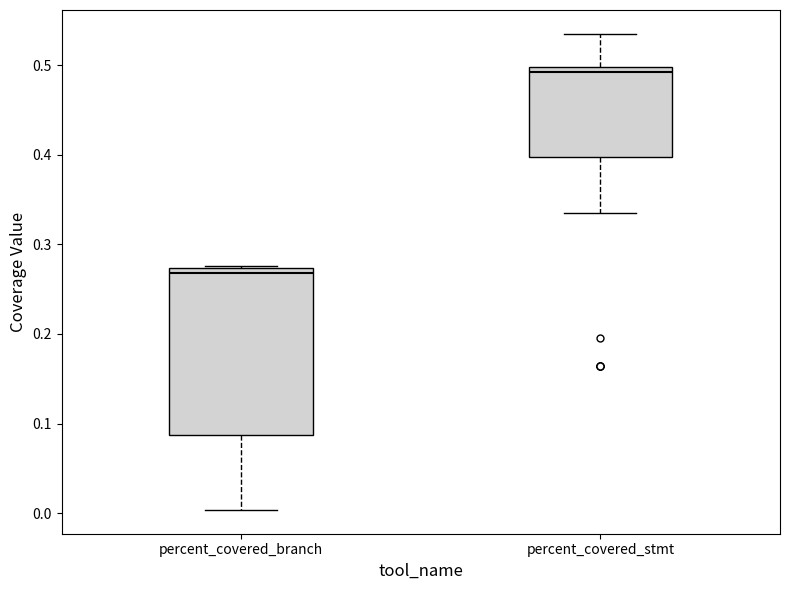

Reading left to right, transcribe this box plot: for each box, give where its median line is, the range the box spans, and where its two whiskers end, as read against the y-axis. The values are not printed on the chart, so give them approximately, as read against the axis.

percent_covered_branch: median 0.27 (just below the box's upper edge), box 0.09 to 0.27, whiskers 0.00 to 0.28
percent_covered_stmt: median 0.49, box 0.40 to 0.50, whiskers 0.33 to 0.53